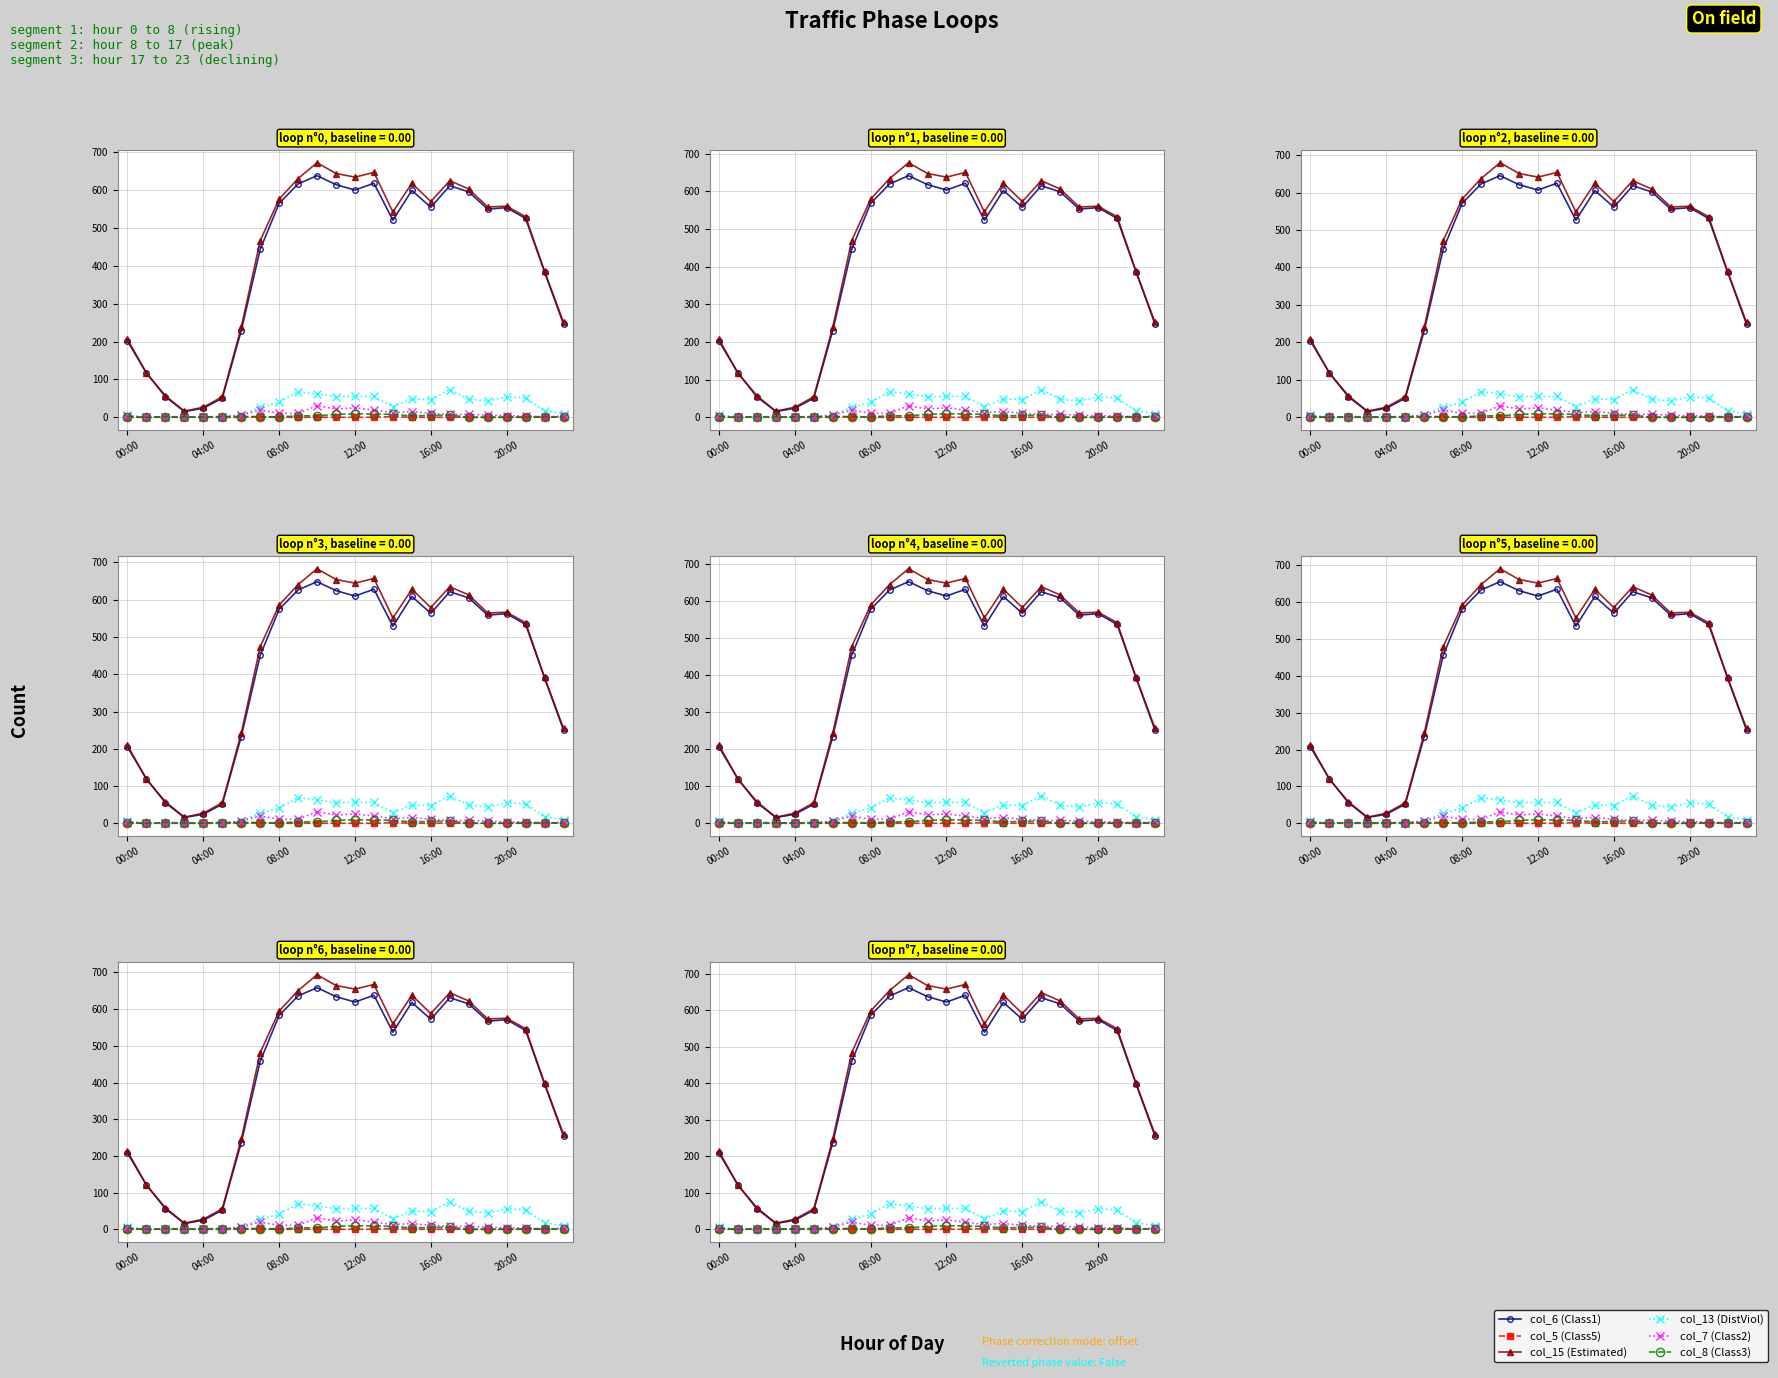

What is the difference between the maximum and second lowest values in the col_5 (Class5) series?

2.0